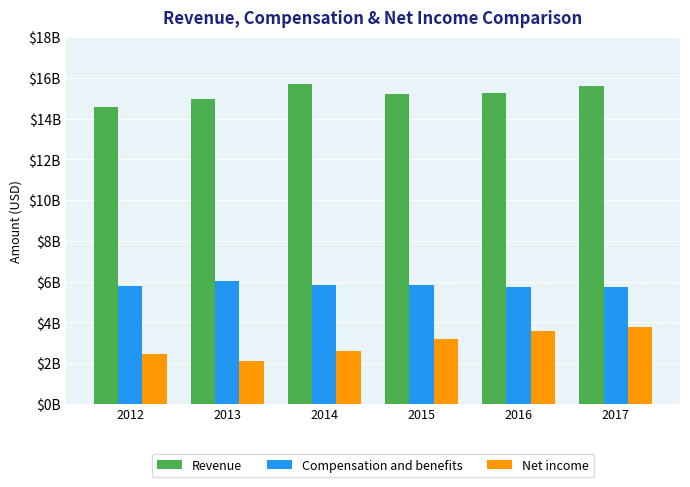

The Net income series shows 4054507851 at 2012. True or false?

False